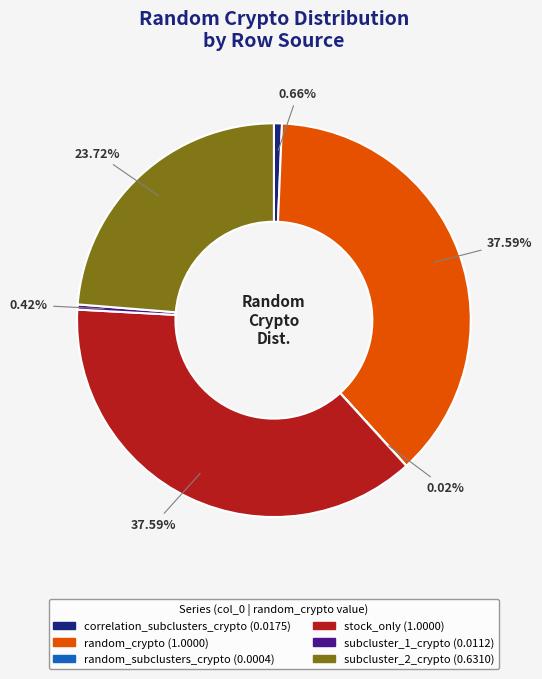

Is there any slice that represents more than half of the pie?

No